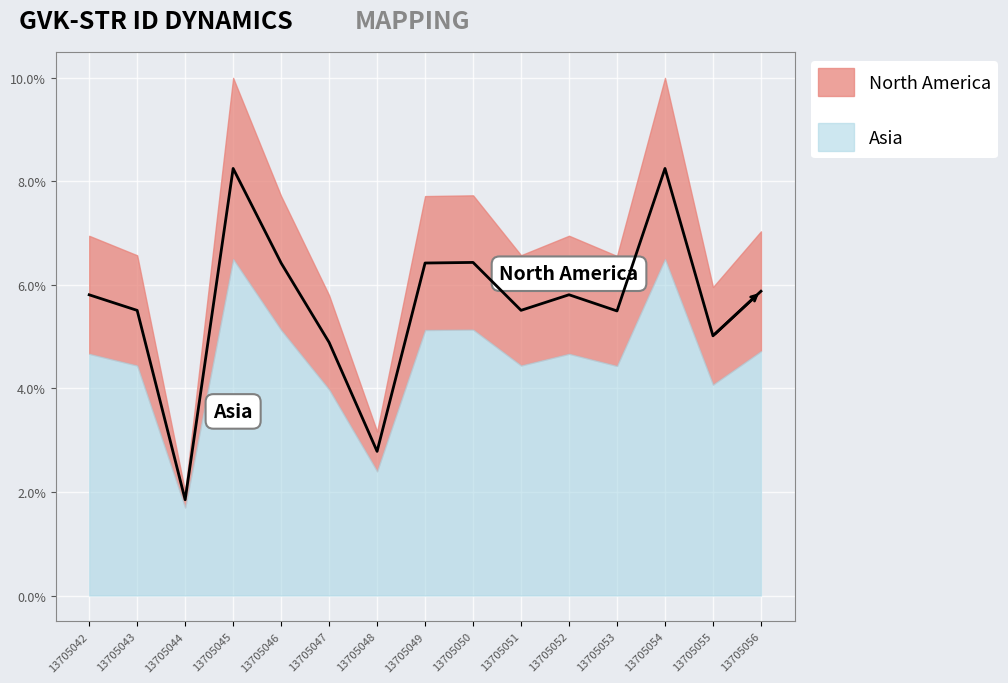

The chart shows a value of 8.1 at 13705042. True or false?

False